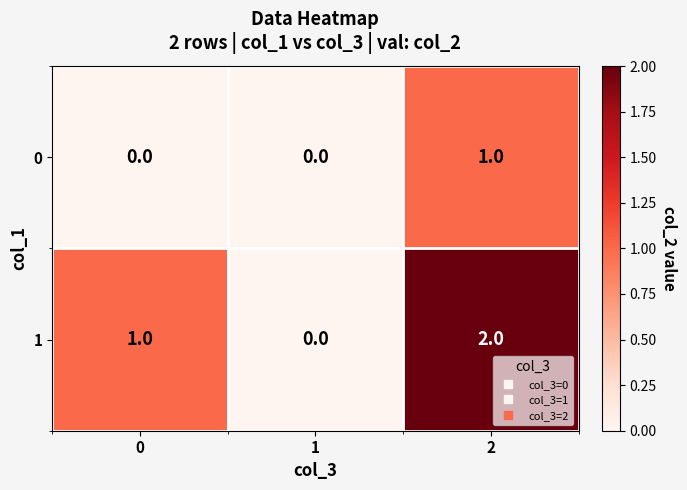

Which category has the highest value across all series?

2